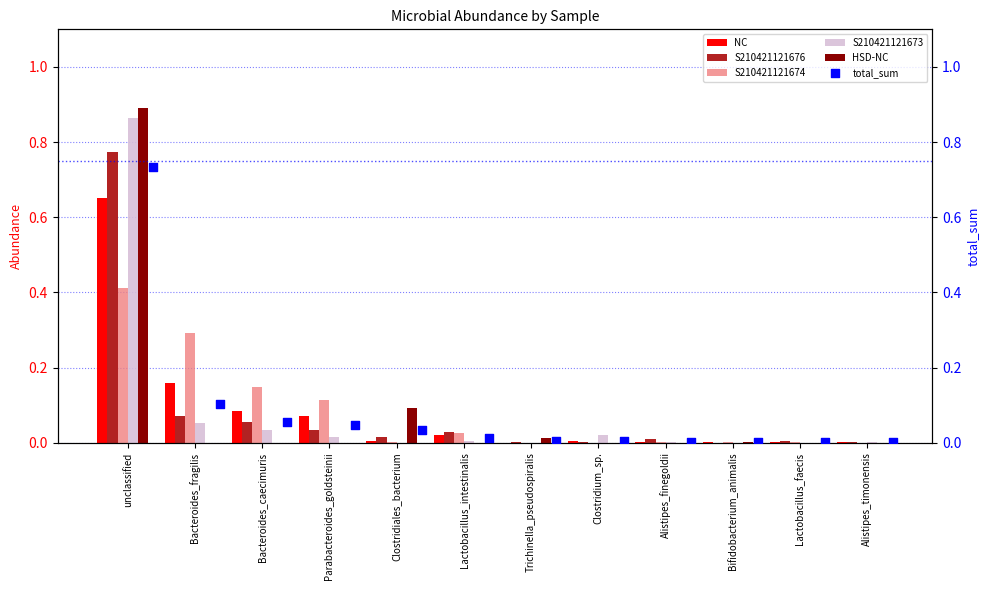

Which series reaches the minimum Y coordinate?

S210421121674